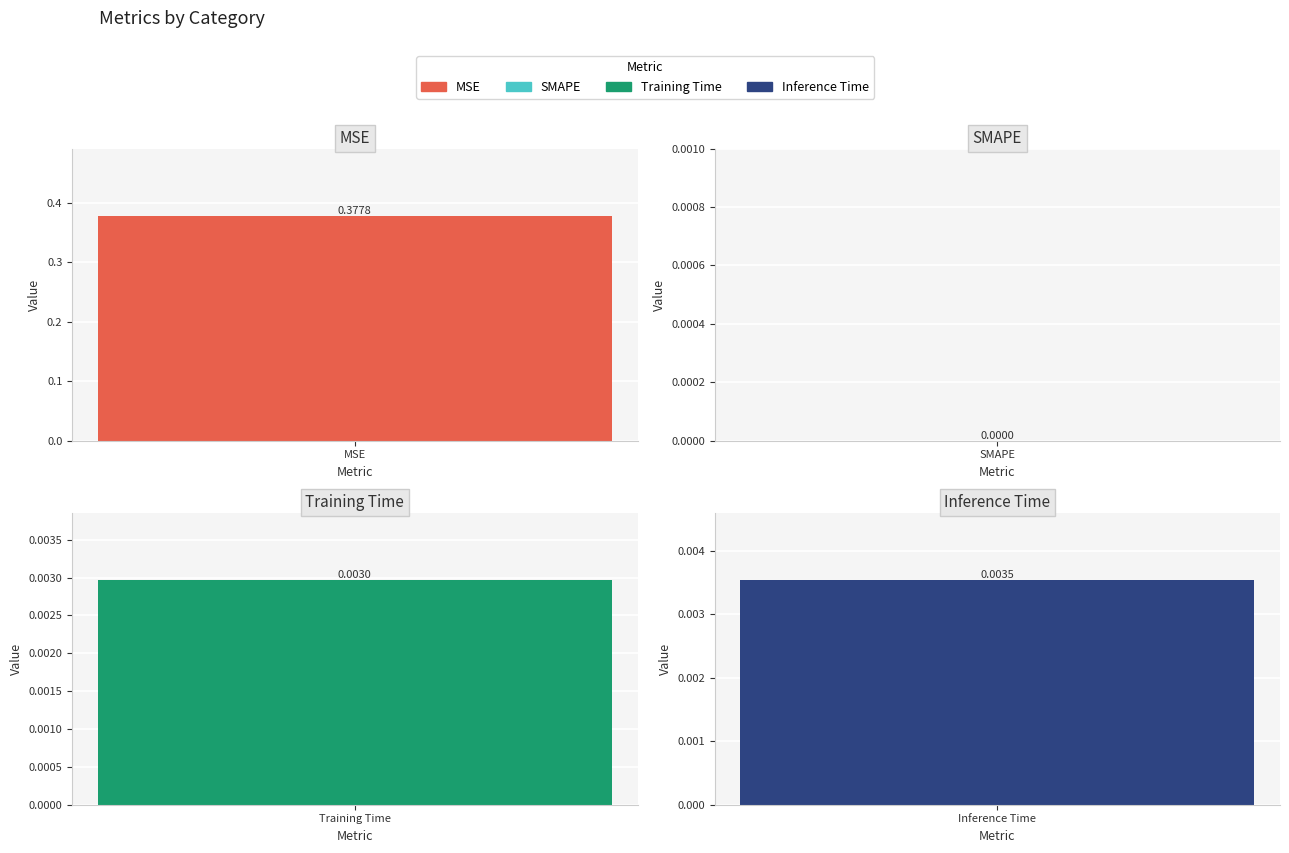

Reading right to left, transcribe all the data shown in this chart.

0.0	0.0	0.0	0.4